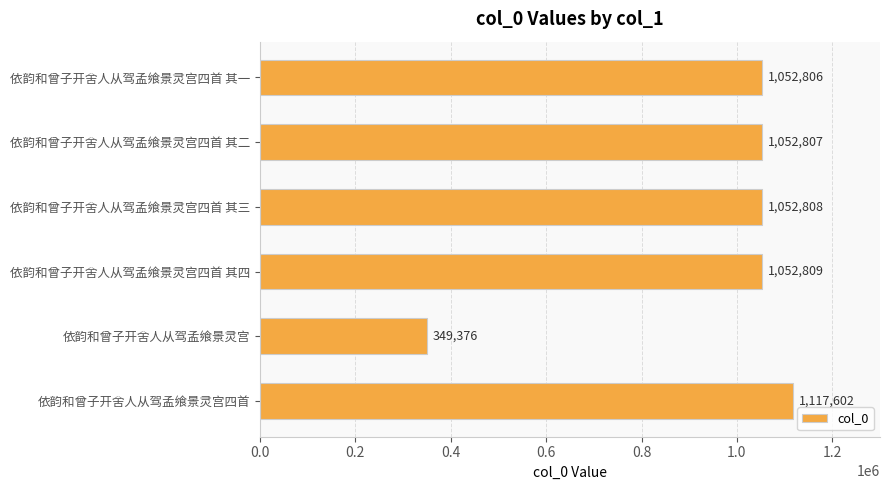

The chart shows a value of 349376 at 依韵和曾子开舍人从驾孟飨景灵宫. True or false?

True